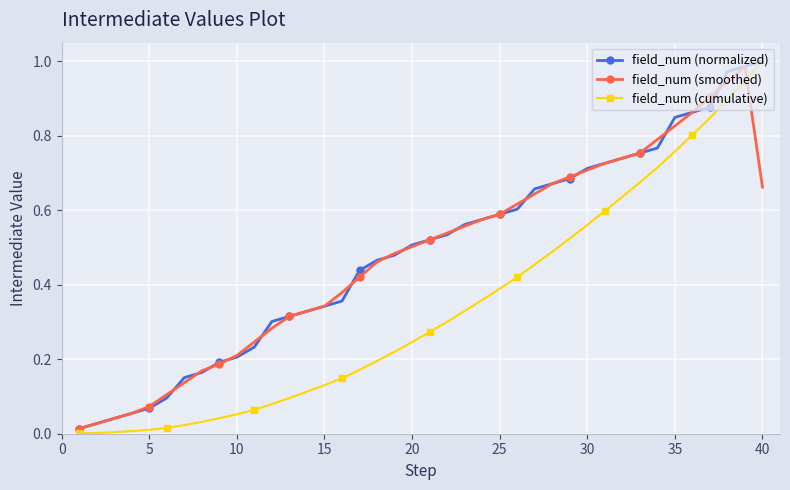

How many lines are shown in the chart?

3